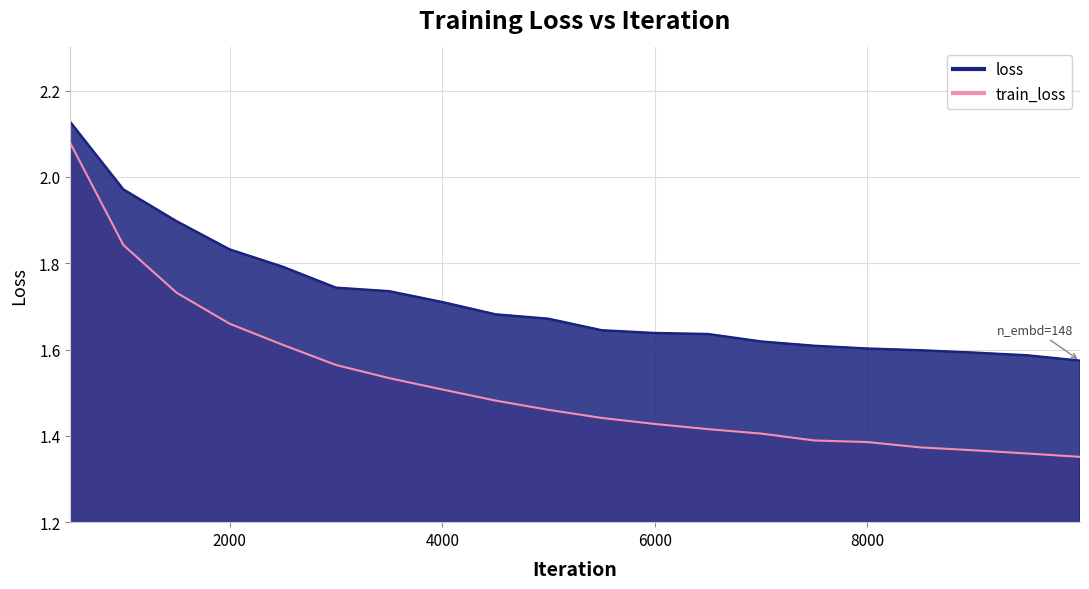

What are all the series names shown in the legend?

loss, train_loss